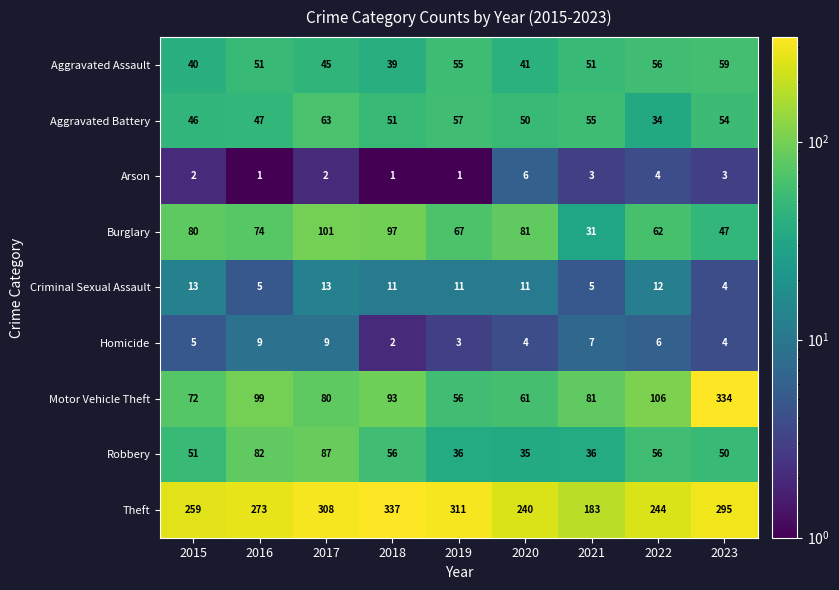

What is the sum of the Arson values at 2016 and 2020?

7